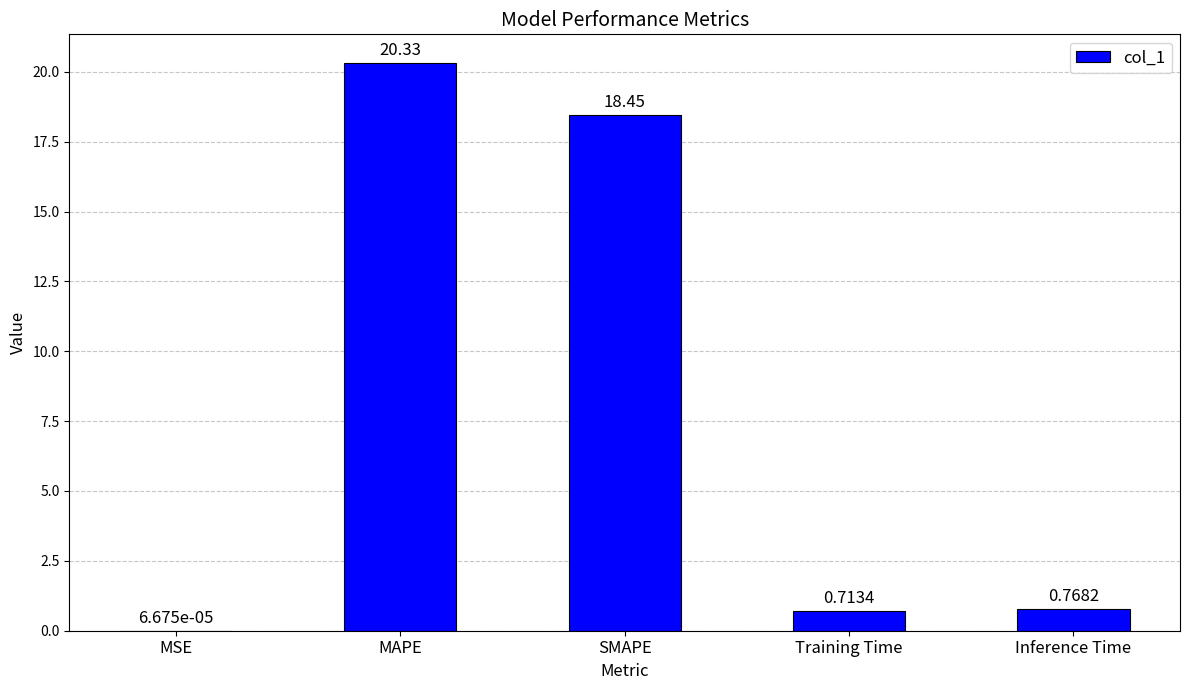

Are the bars horizontal?

No